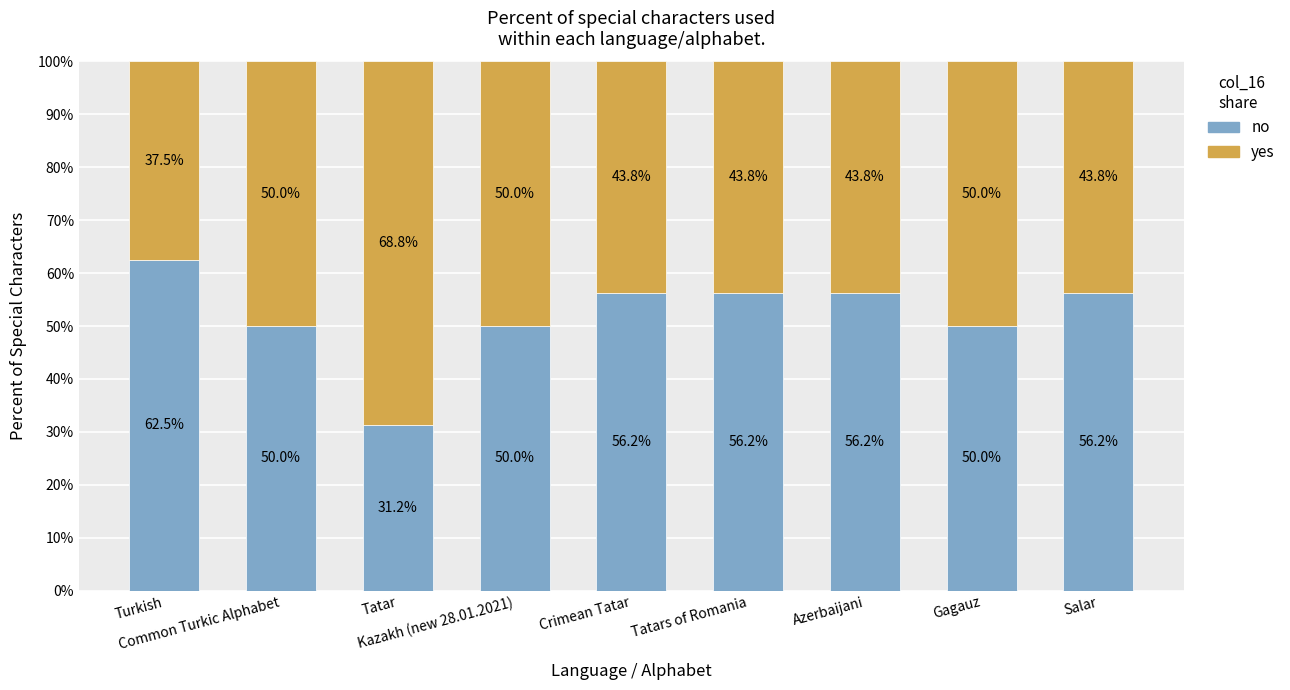

What is the highest value of the no series?

62.5